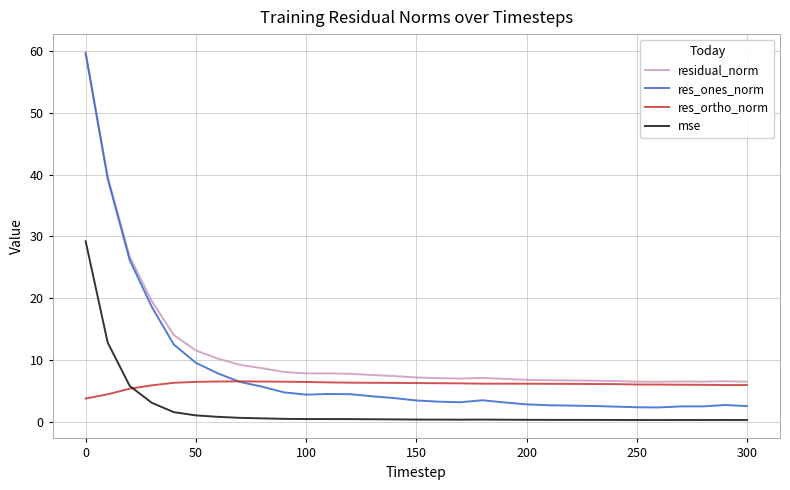

Which series has the largest total across all categories?

residual_norm